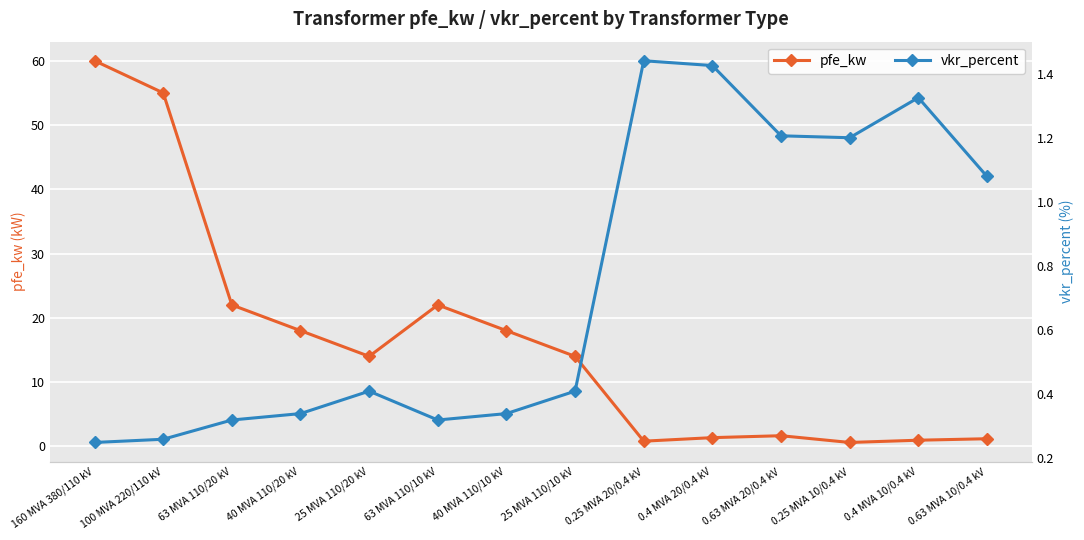

Reading left to right, list all the values displayed in this chart.

pfe_kw: 160 MVA 380/110 kV=60.0	100 MVA 220/110 kV=55.0	63 MVA 110/20 kV=22.0	40 MVA 110/20 kV=18.0	25 MVA 110/20 kV=14.0	63 MVA 110/10 kV=22.0	40 MVA 110/10 kV=18.0	25 MVA 110/10 kV=14.0	0.25 MVA 20/0.4 kV=0.8	0.4 MVA 20/0.4 kV=1.4	0.63 MVA 20/0.4 kV=1.6	0.25 MVA 10/0.4 kV=0.6	0.4 MVA 10/0.4 kV=0.9	0.63 MVA 10/0.4 kV=1.2
vkr_percent: 160 MVA 380/110 kV=0.2	100 MVA 220/110 kV=0.3	63 MVA 110/20 kV=0.3	40 MVA 110/20 kV=0.3	25 MVA 110/20 kV=0.4	63 MVA 110/10 kV=0.3	40 MVA 110/10 kV=0.3	25 MVA 110/10 kV=0.4	0.25 MVA 20/0.4 kV=1.4	0.4 MVA 20/0.4 kV=1.4	0.63 MVA 20/0.4 kV=1.2	0.25 MVA 10/0.4 kV=1.2	0.4 MVA 10/0.4 kV=1.3	0.63 MVA 10/0.4 kV=1.1